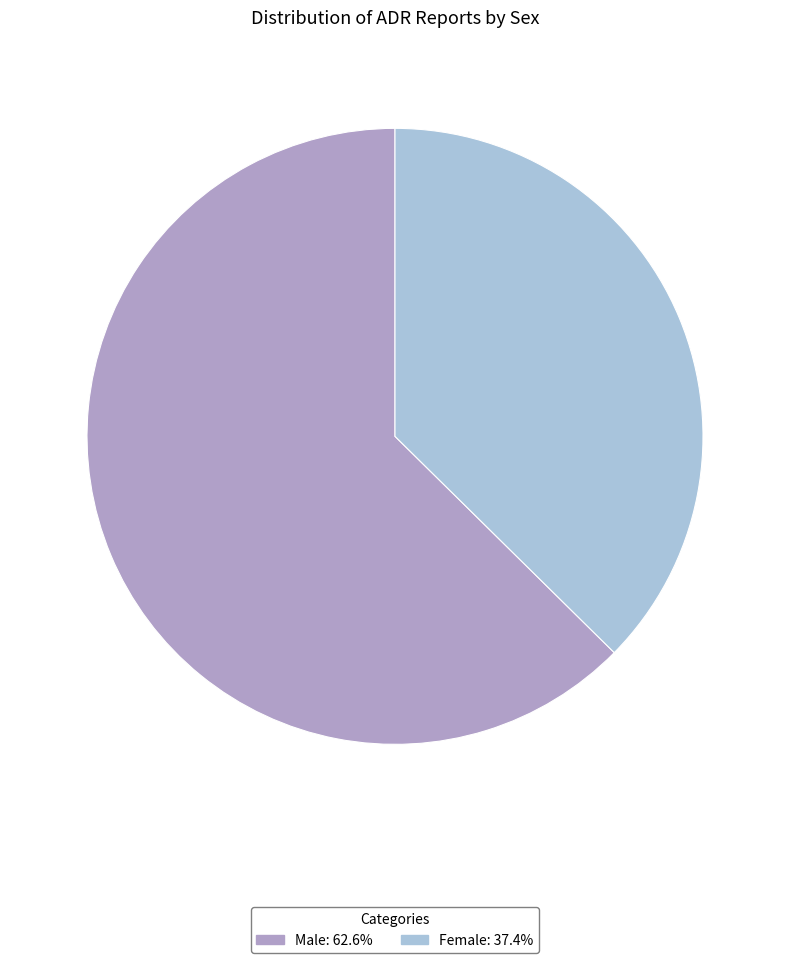

How many slices are in this pie chart?

2